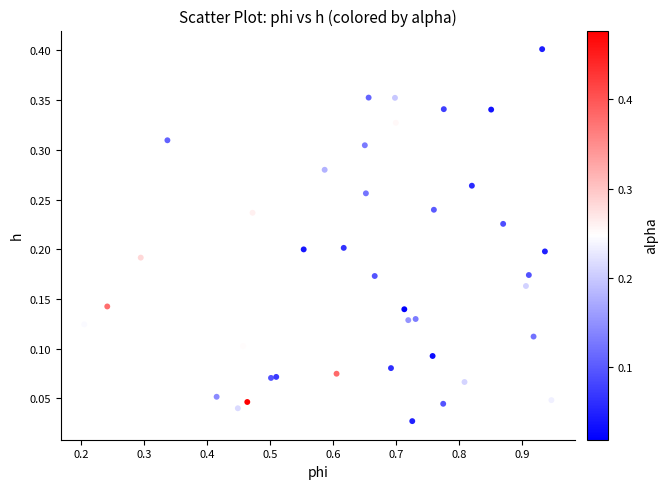

What is the range of X values (max minus min)?

0.7